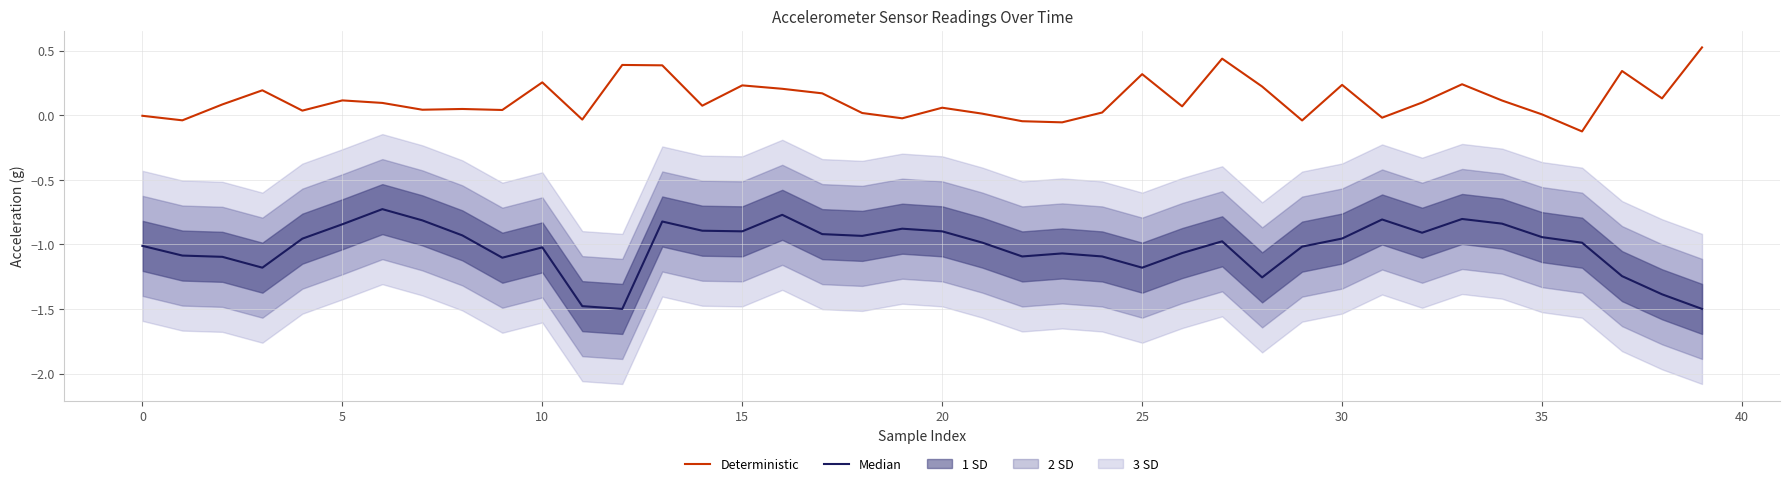

What is the label of the 22nd point from the left?

21